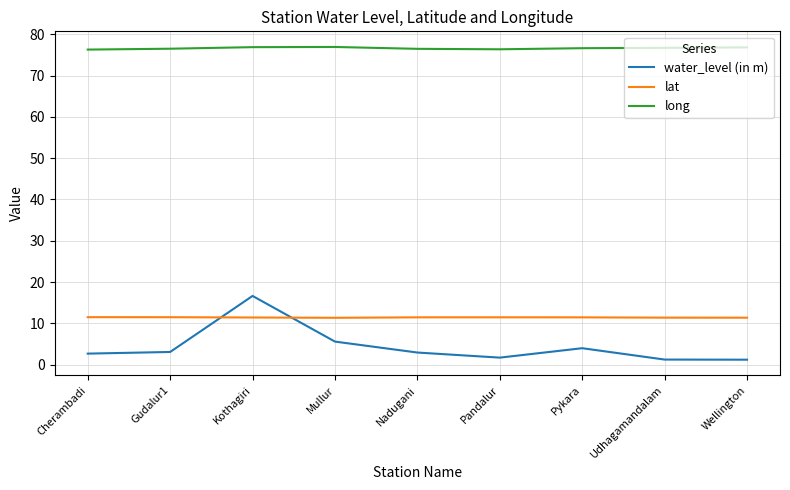

What is the sum of all water_level (in m) values?

39.2